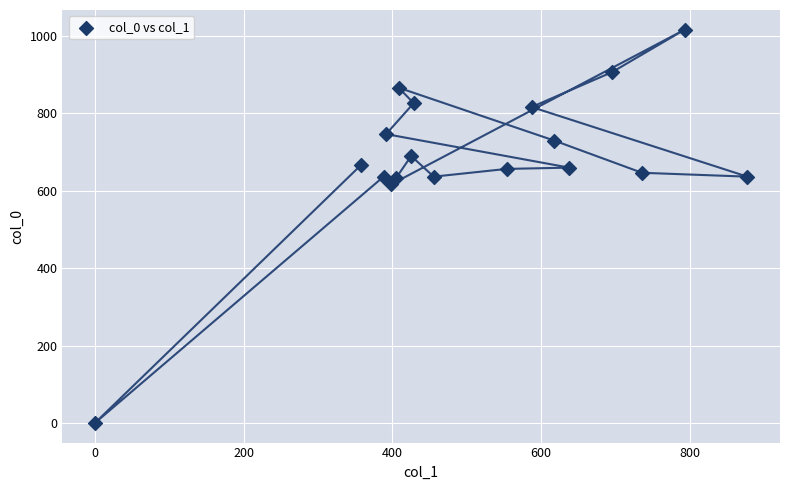

What Y value in the scatter plot is closest to 508?

616.7